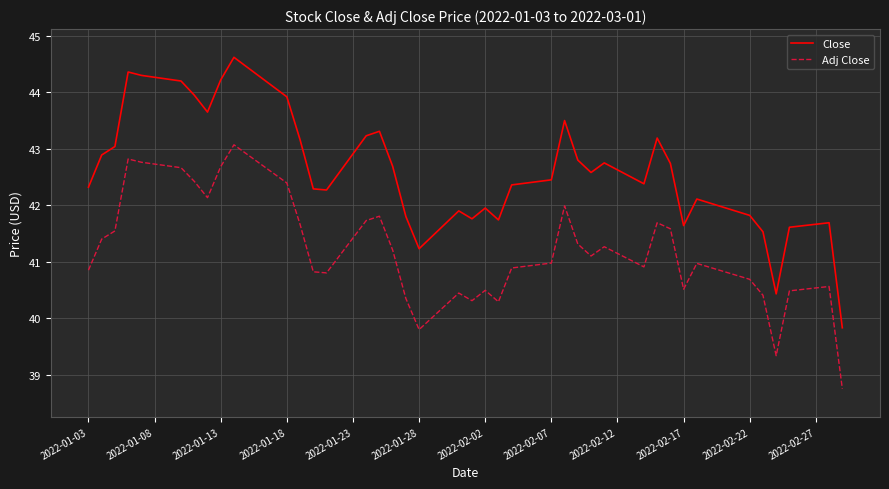

What is the difference between the maximum and minimum values in the Adj Close series?

4.3